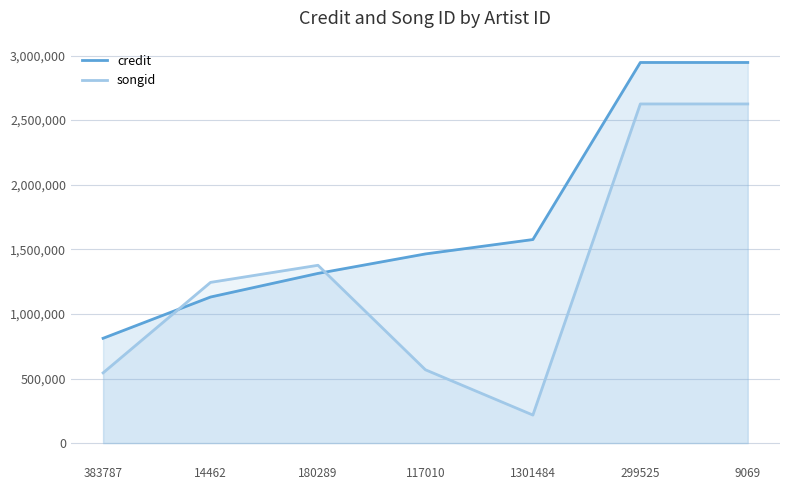

Rank the series by their average value, from highest to lowest.

credit, songid